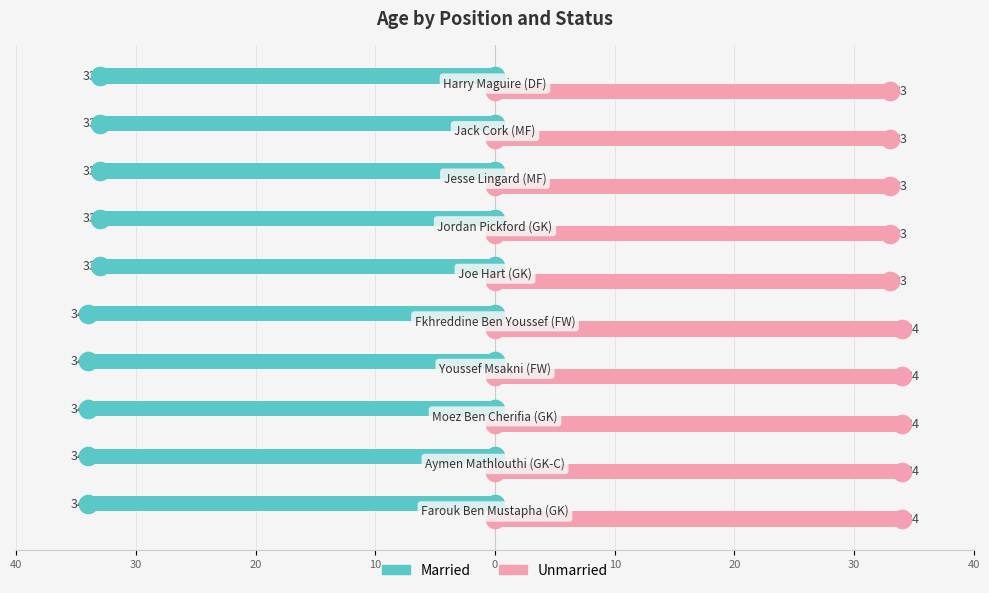

Which series has the largest Y range (max minus min)?

Married